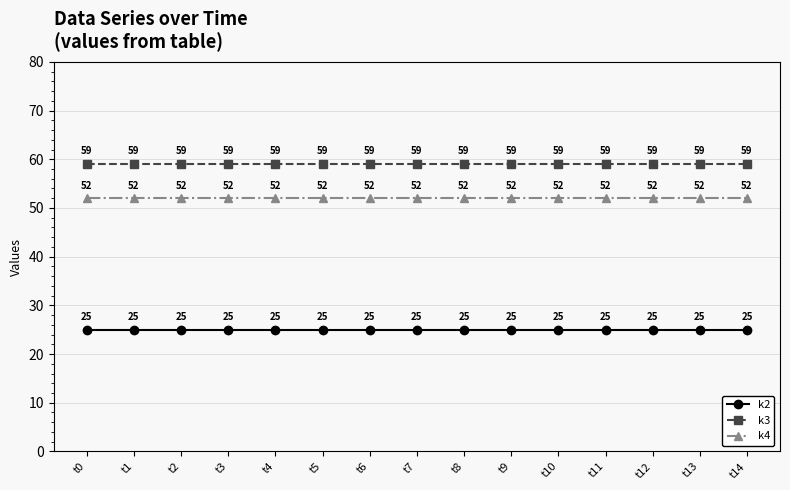

Read the k3 value at t12.

59